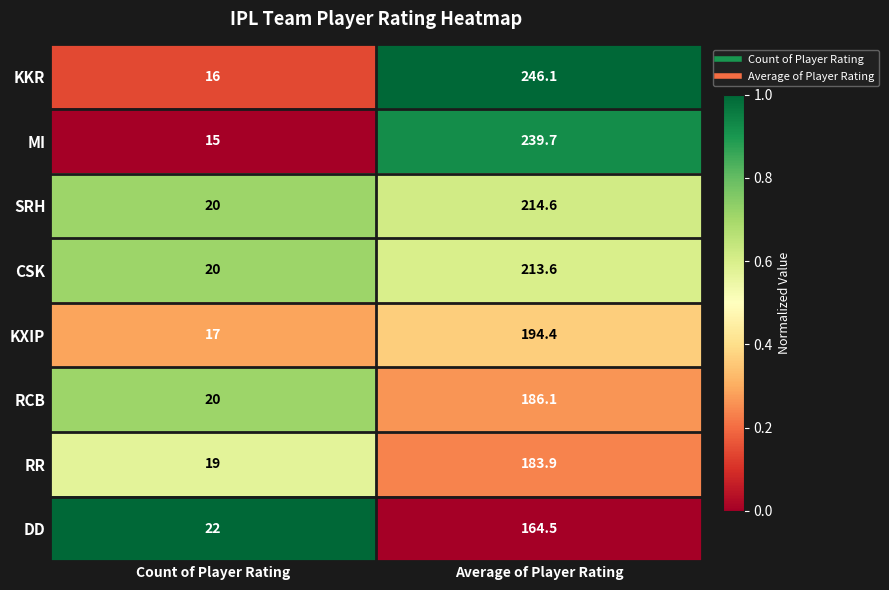

Is it true that KKR equals 246.1 at Average of Player Rating?

True